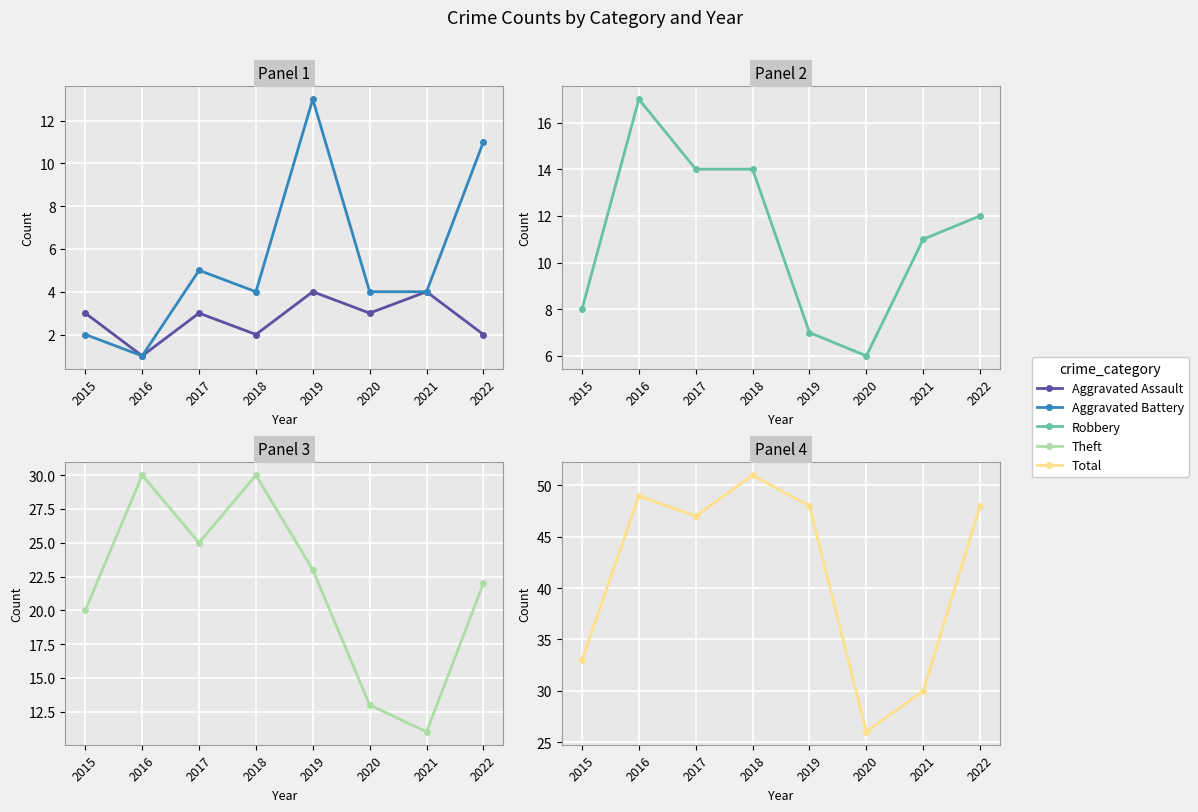

Does the chart display data point markers on the line(s)?

Yes